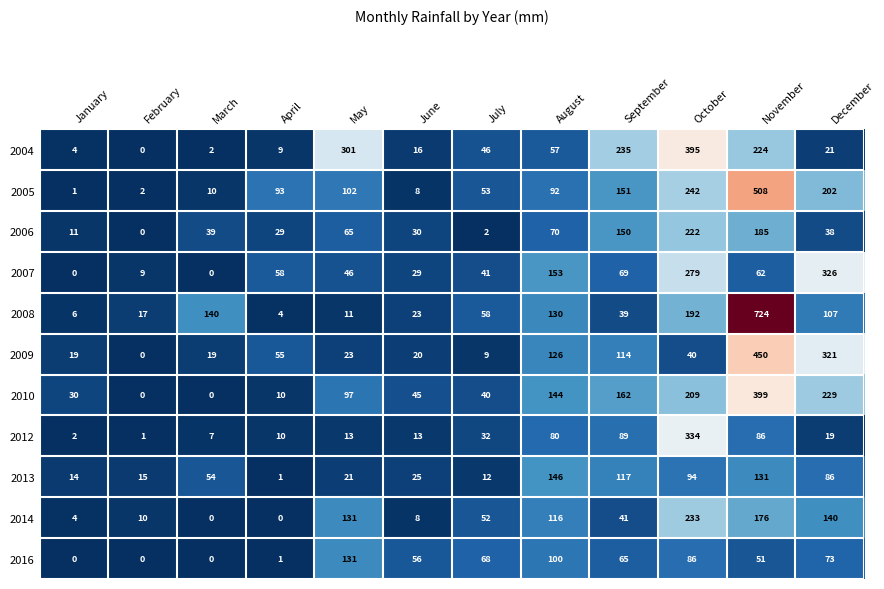

What is the greatest value displayed?

724